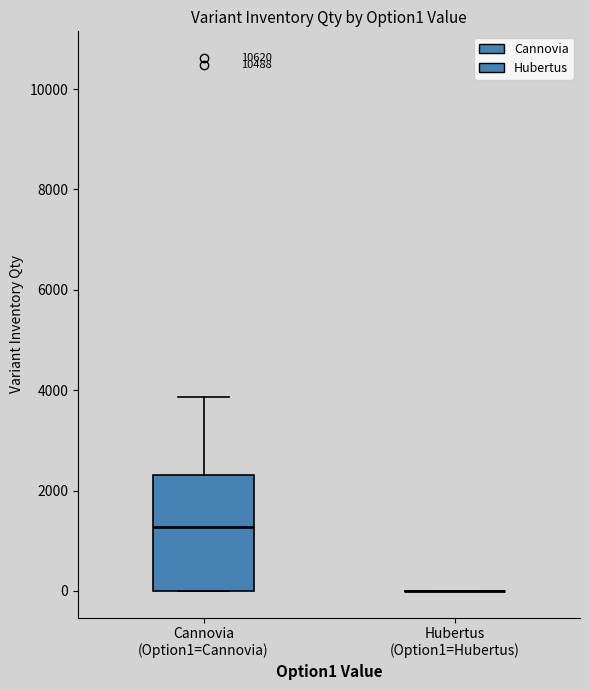

Reading left to right, read every box against the y-axis: the position of its median line, the range the box covers, and the ends of its whiskers. The values are not printed on the chart, so give them approximately, as read against the axis.

Сannovia (Option1=Сannovia): median 1200, box 0 to 2400, whiskers 0 to 3800
Hubertus (Option1=Hubertus): box collapsed to a line at 0, whiskers 0 to 0